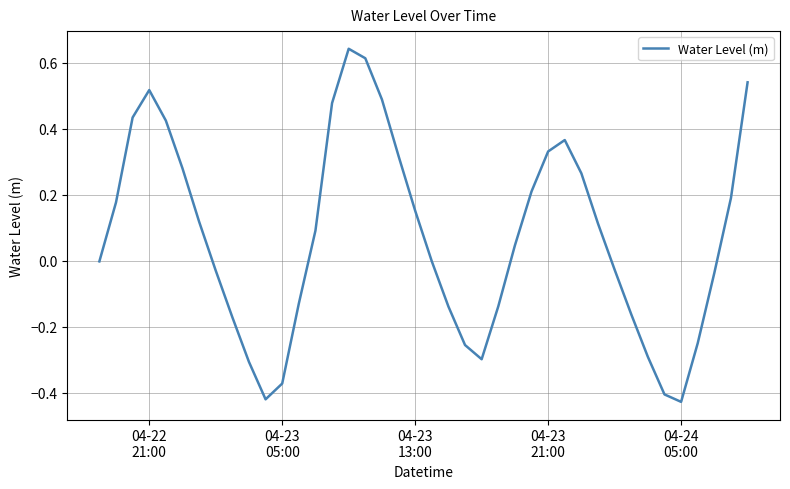

What is the difference between the maximum and minimum values?

1.1